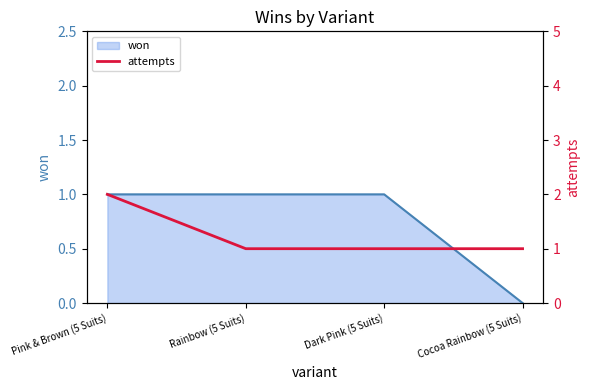

How many lines are shown in the chart?

1